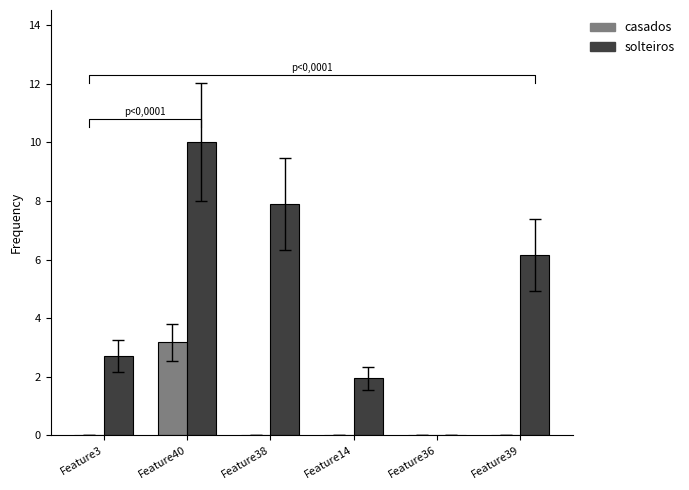

The value of solteiros at Feature39 is 6.2. True or false?

True